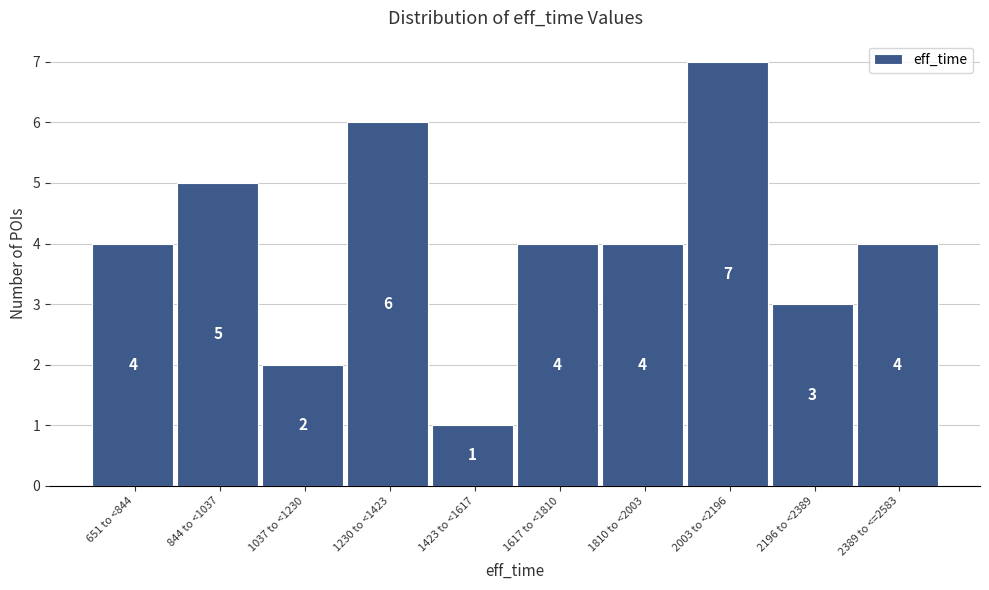

Reading left to right, list all the values displayed in this chart.

651 to <844=4	844 to <1037=5	1037 to <1230=2	1230 to <1423=6	1423 to <1617=1	1617 to <1810=4	1810 to <2003=4	2003 to <2196=7	2196 to <2389=3	2389 to <=2583=4